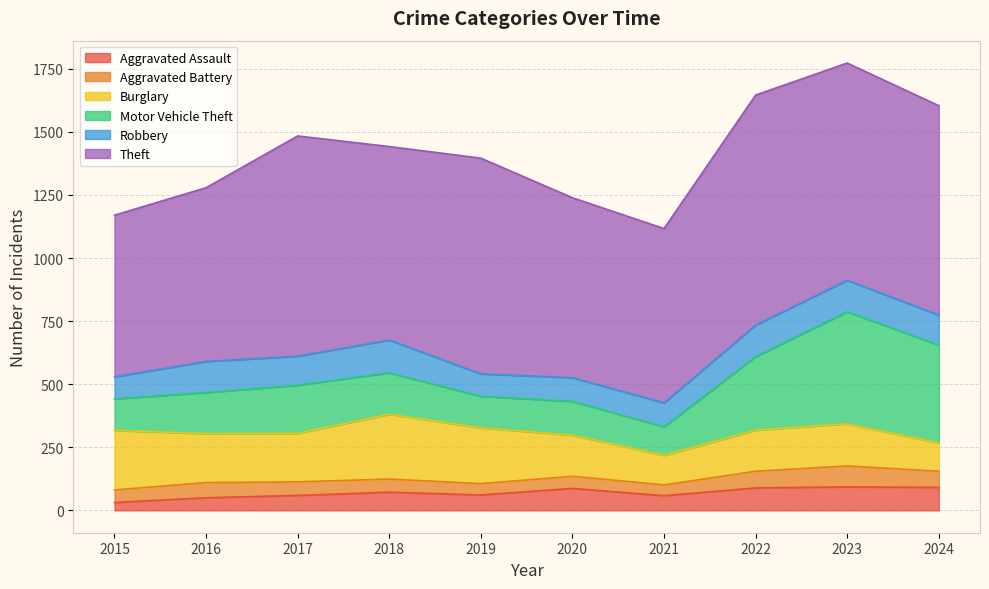

What are all the series names shown in the legend?

Aggravated Assault, Aggravated Battery, Burglary, Motor Vehicle Theft, Robbery, Theft